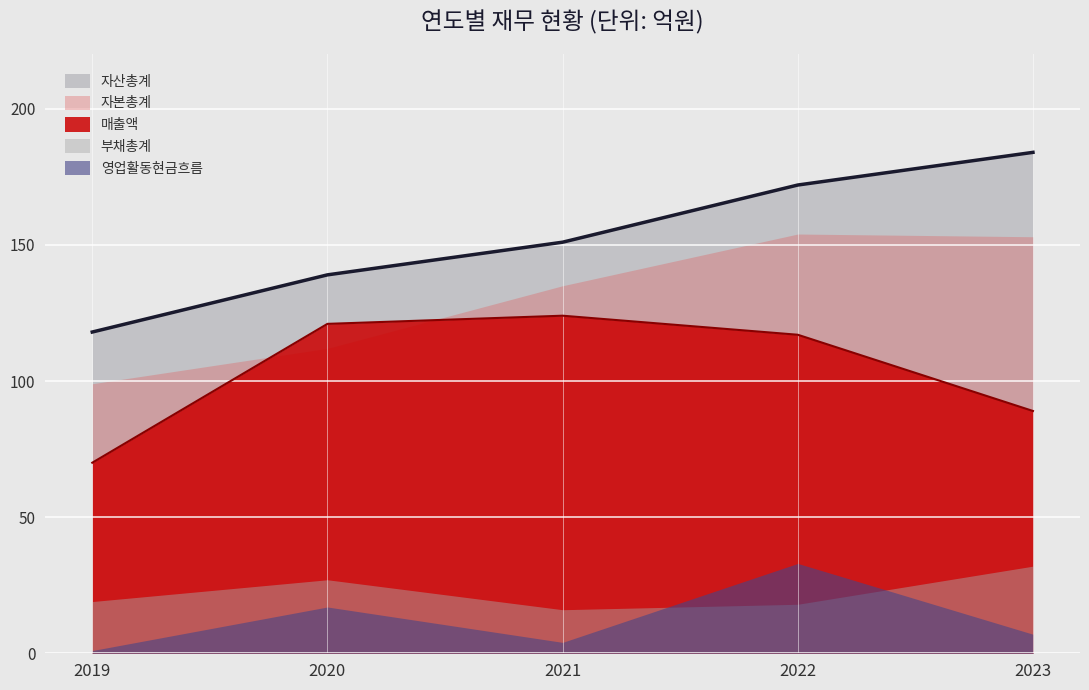

True or false: 자본총계 and 자산총계 cross at least once.

False